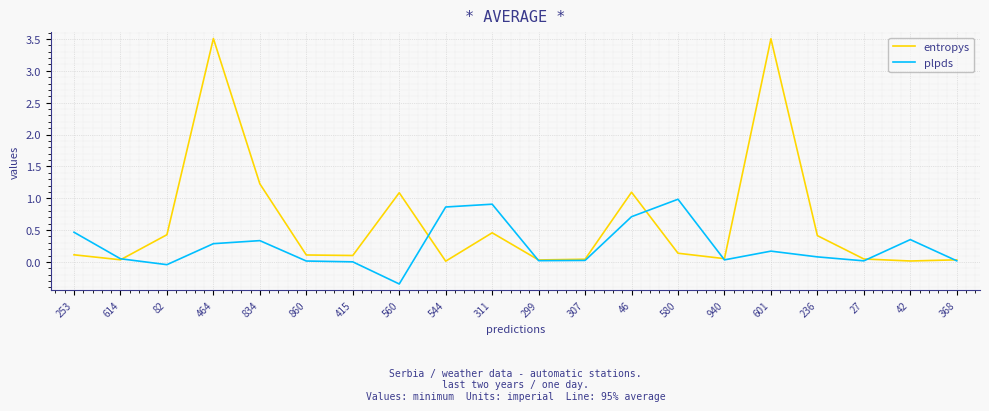

Where is the first local minimum for plpds?

82